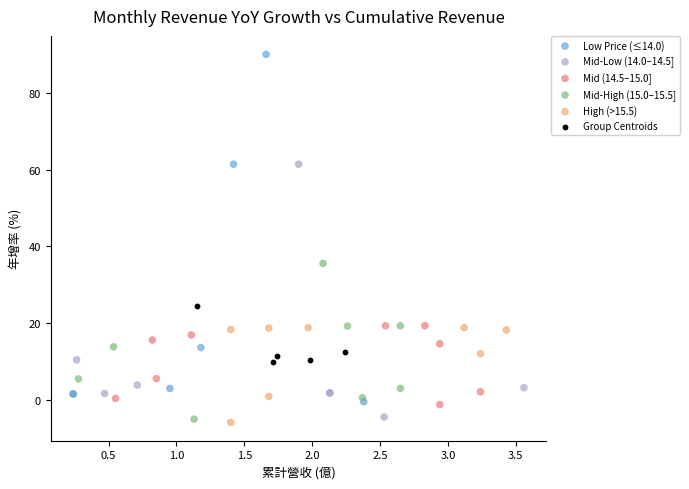

Which series contains the highest Y value?

Low Price (≤14.0)